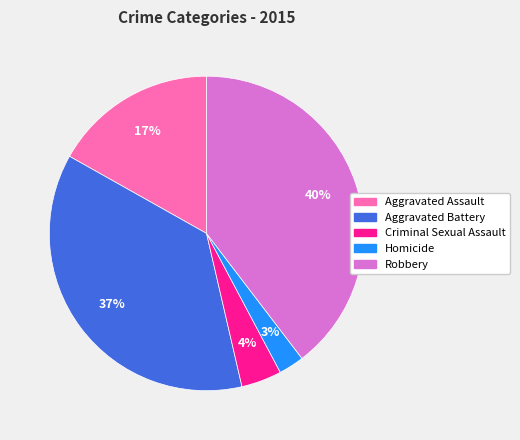

Which slice is the smallest?

Homicide